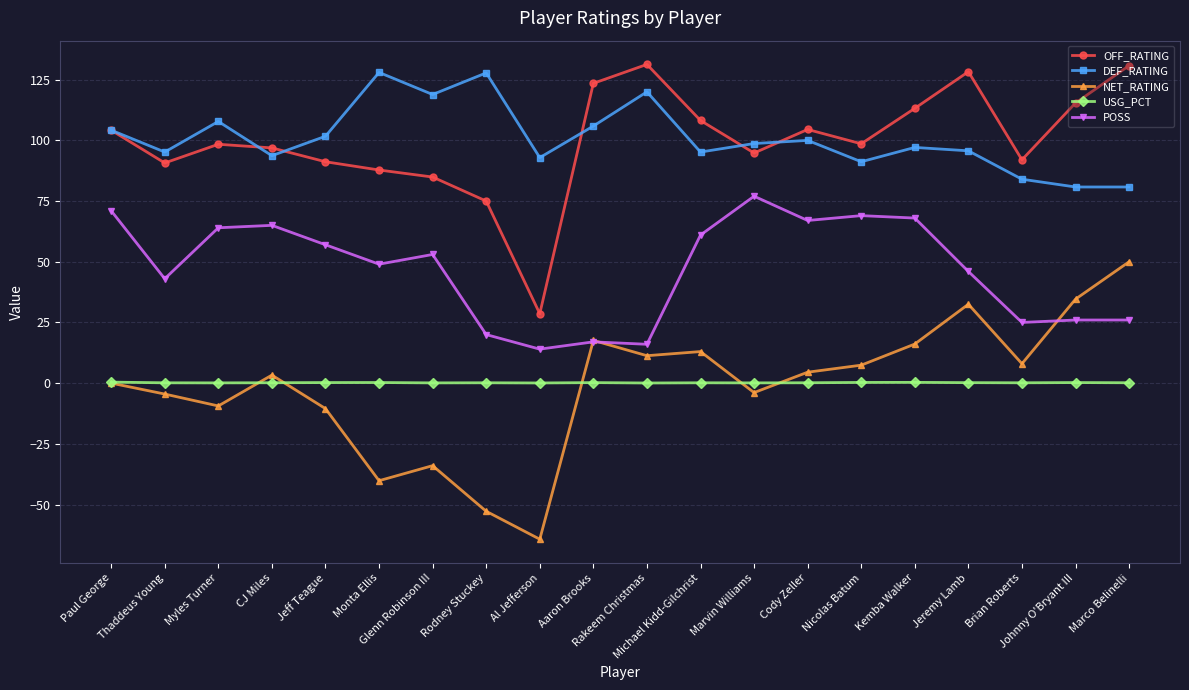

True or false: DEF_RATING and USG_PCT cross at least once.

False